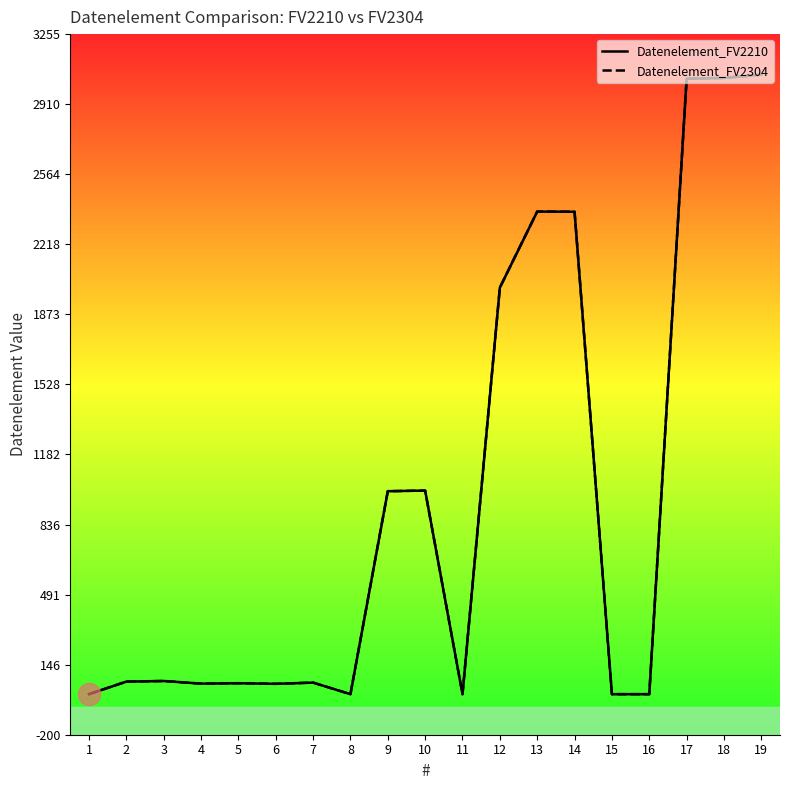

The Datenelement_FV2210 series shows 3055 at 19. True or false?

True